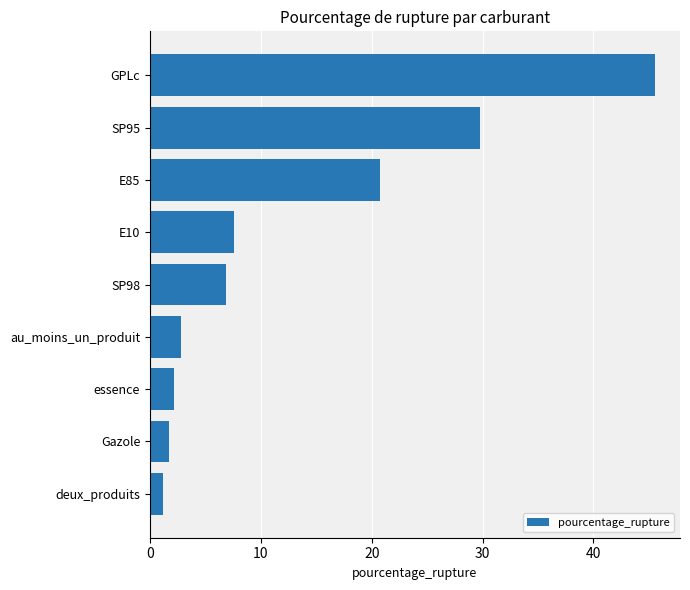

Where is the data nearest to the value 23?

E85